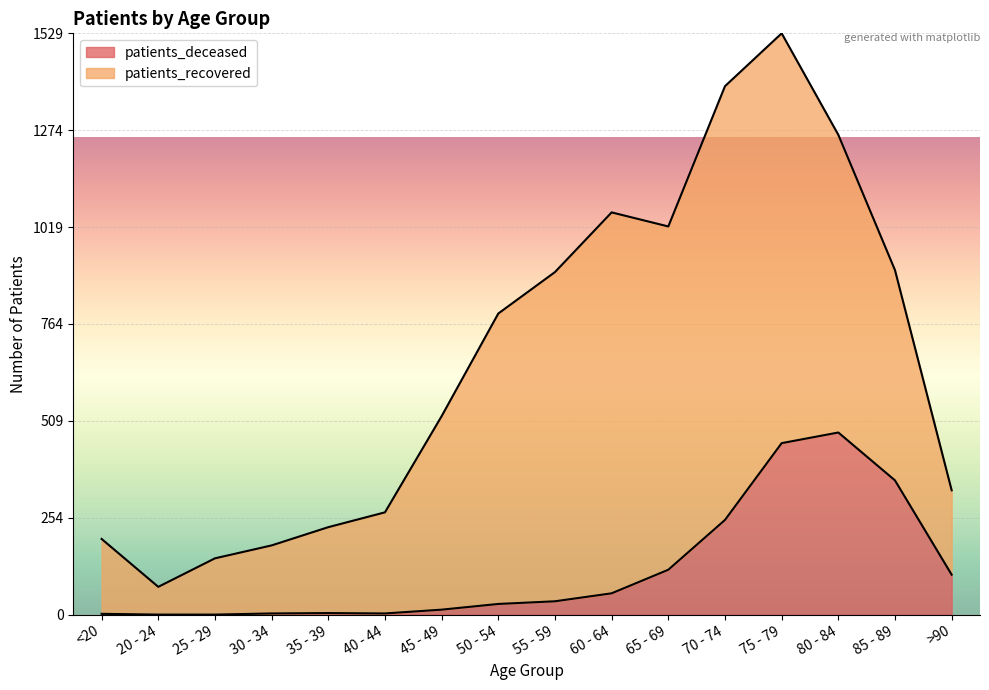

Reading right to left, extract all data points from this chart.

105	353	479	451	249	118	56	35	28	13	3	4	3	0	0	2